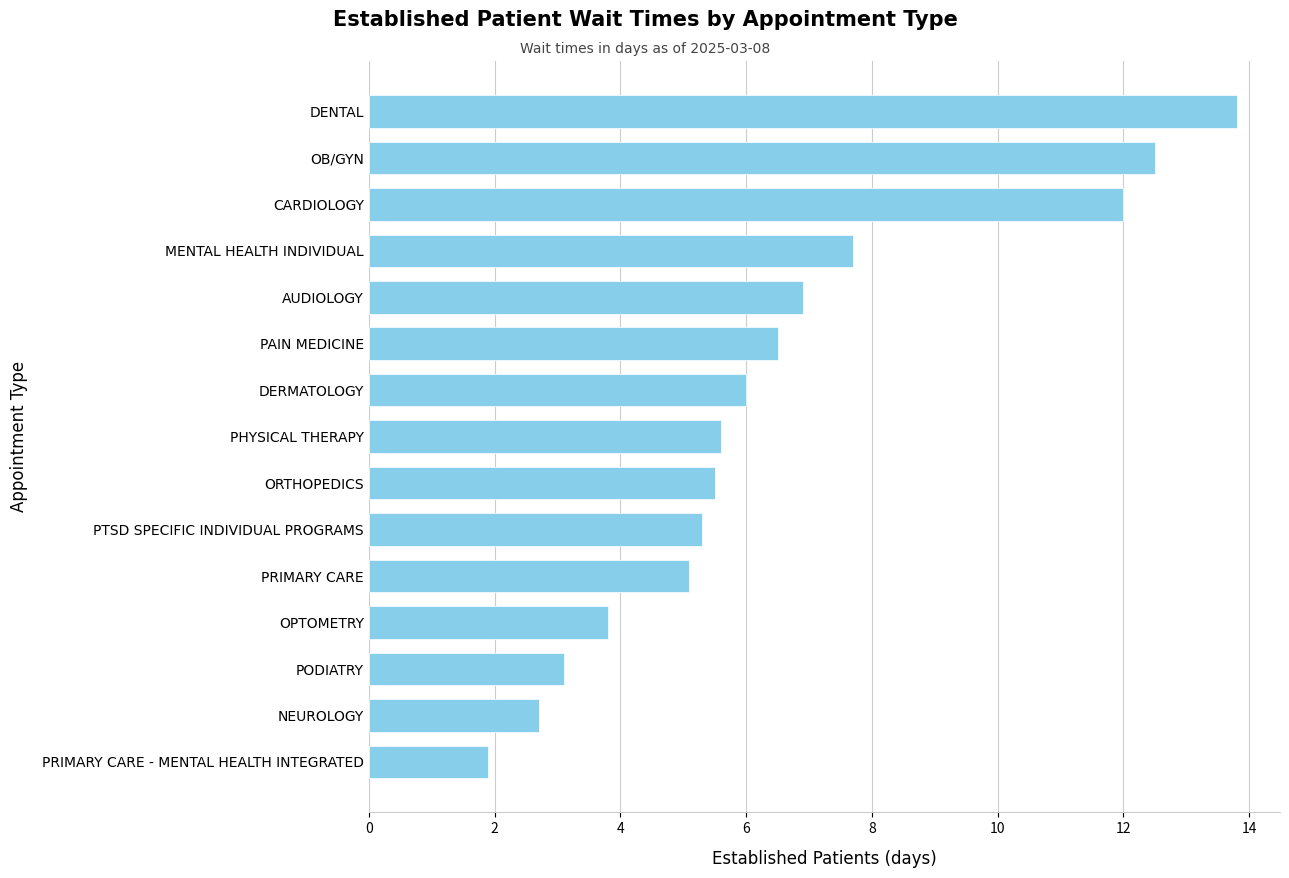

What is the difference between the maximum and minimum values?

11.9